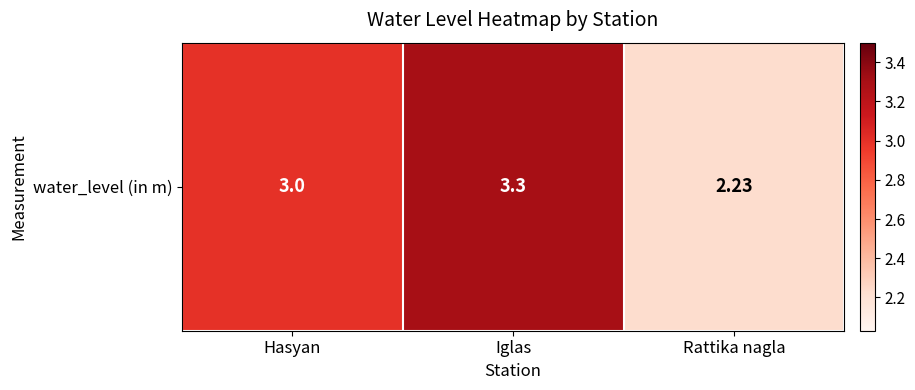

Reading left to right, list all the values displayed in this chart.

Hasyan=3.0	Iglas=3.3	Rattika nagla=2.2